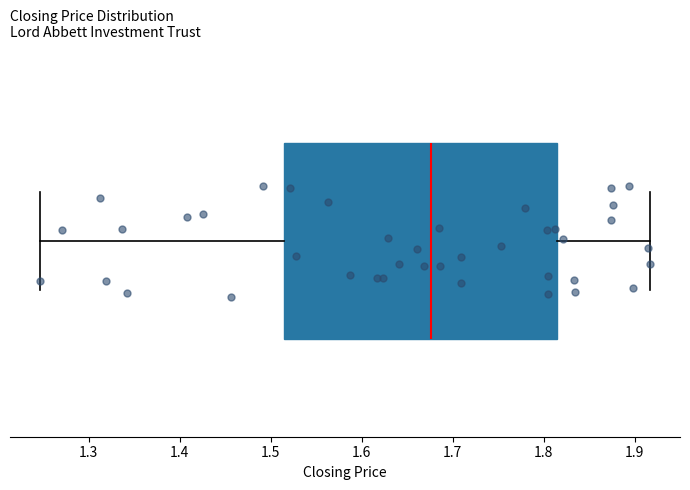

Read this box plot against the x-axis: the position of the median line, the range covered by the box, and the ends of both whiskers. The values are not printed on the chart, so give them approximately, as read against the axis.

median 1.68, box 1.51 to 1.81, whiskers 1.25 to 1.92